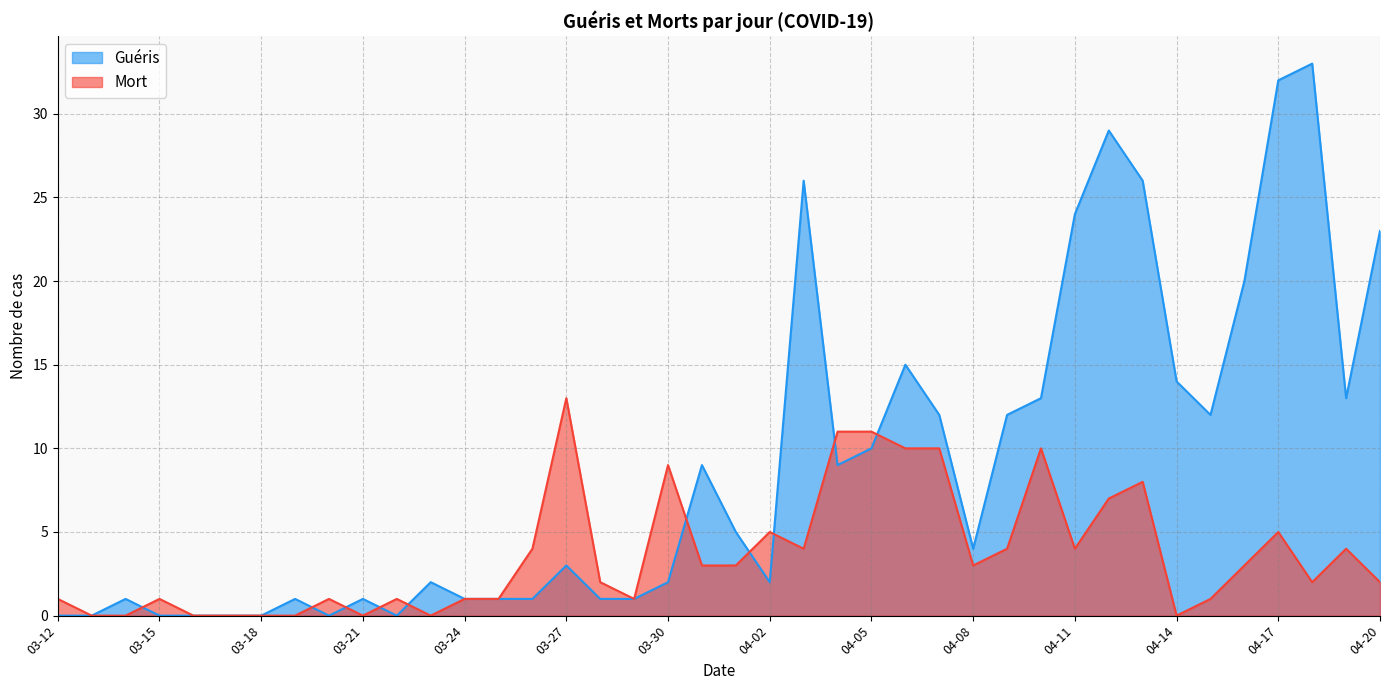

What position from the right is 03-28?

24